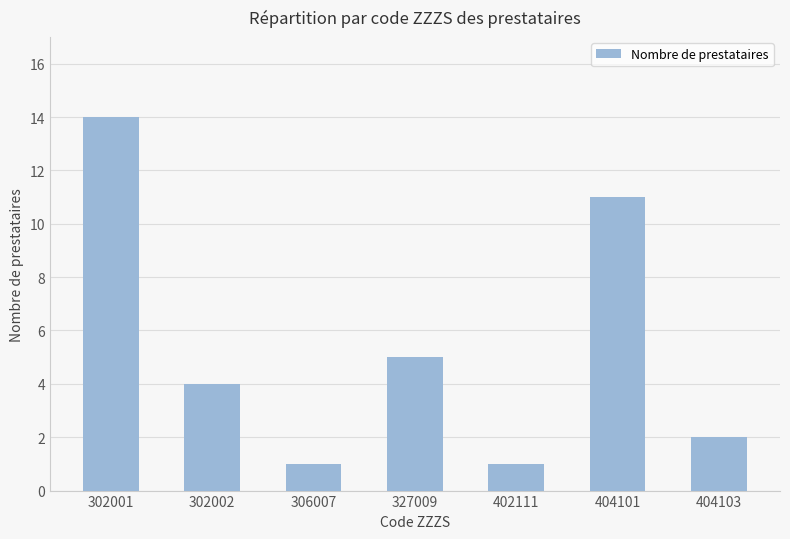

What is the change in value from 306007 to 327009?

+4